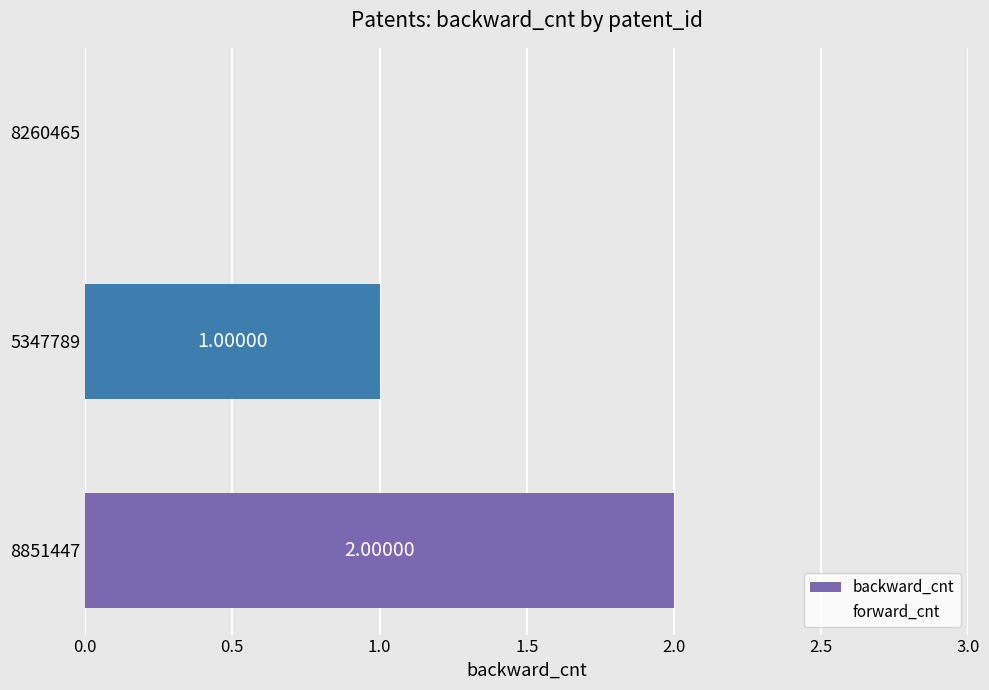

Between 5347789 and 8260465, which is larger?

5347789